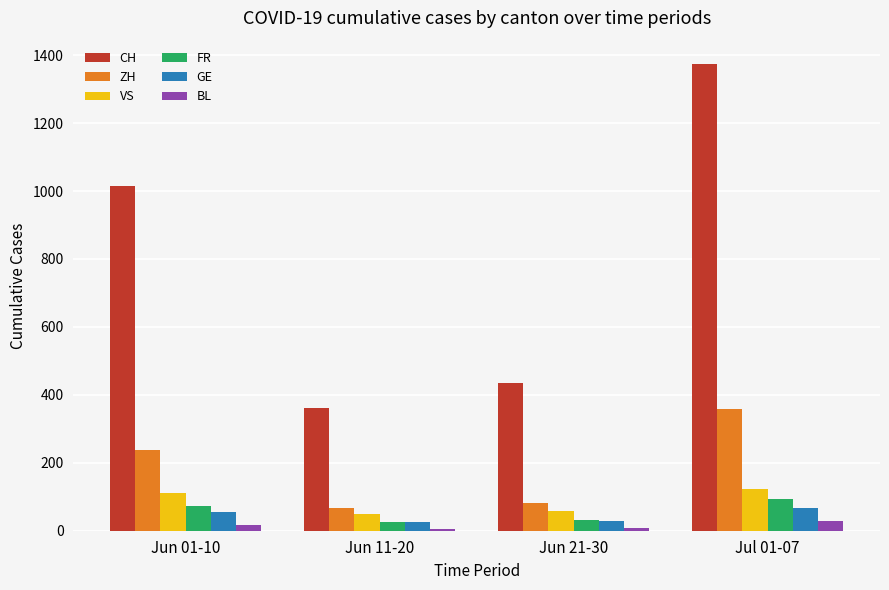

How many series are shown in this chart?

6